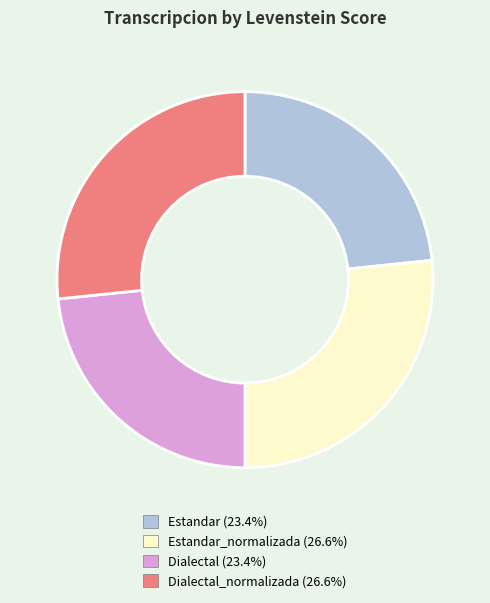

Is there a majority slice in this chart?

No